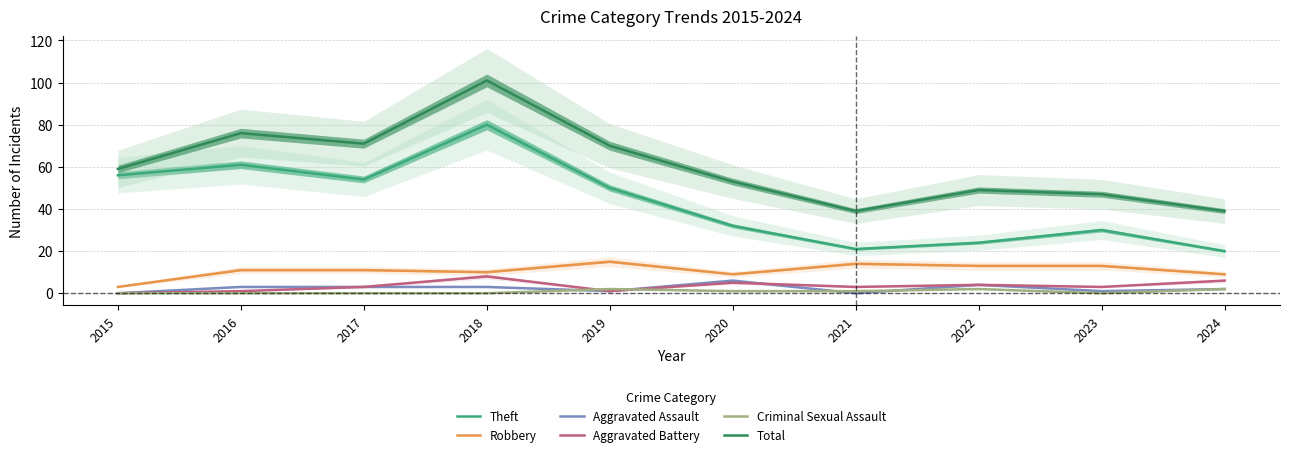

Does the chart have visible grid lines?

Yes